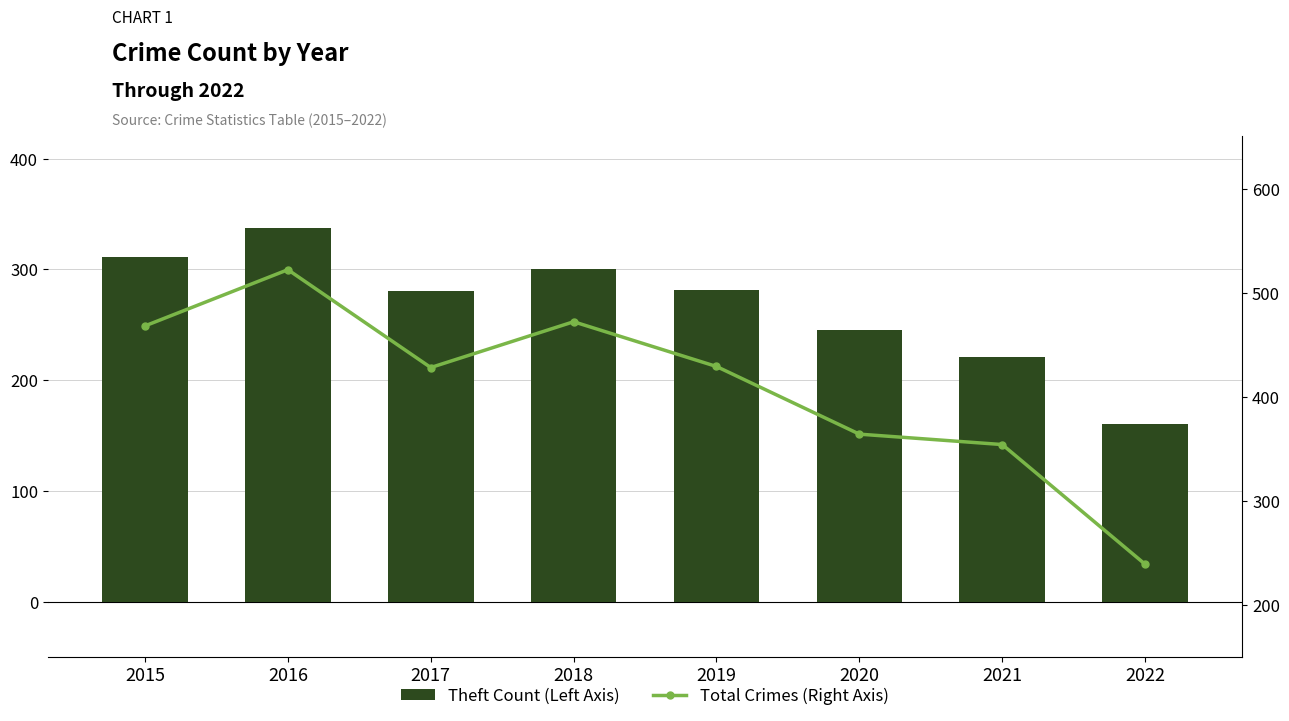

What is the lowest value of the Total Crimes (Right Axis) series?

239